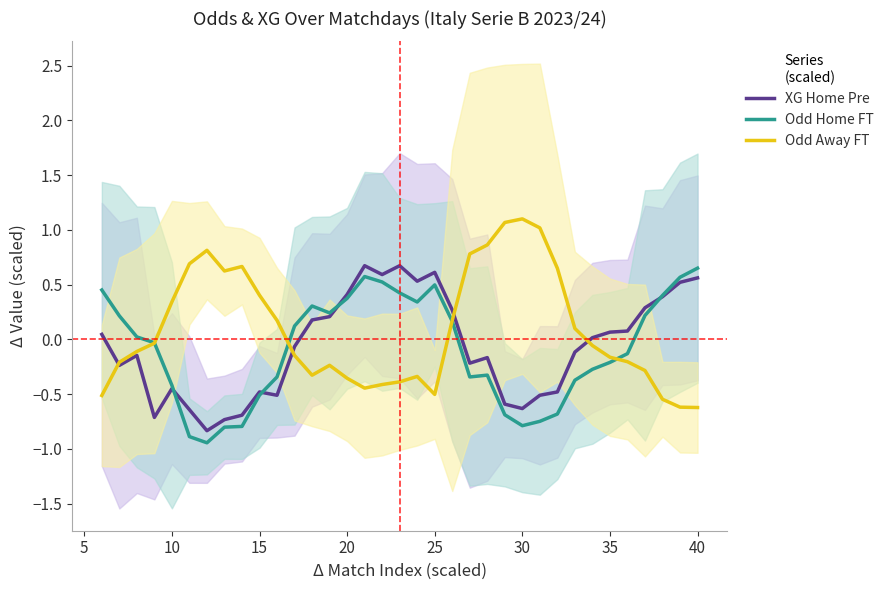

True or false: XG Home Pre and Odd Away FT intersect in this chart.

True